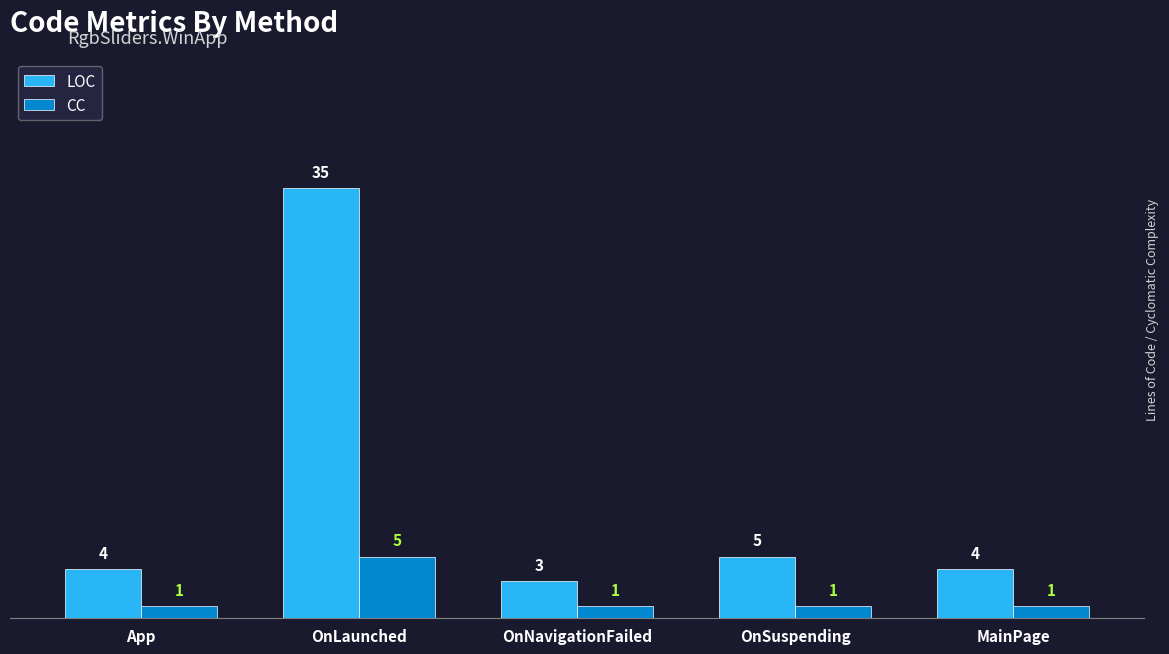

What are all the series names shown in the legend?

LOC, CC